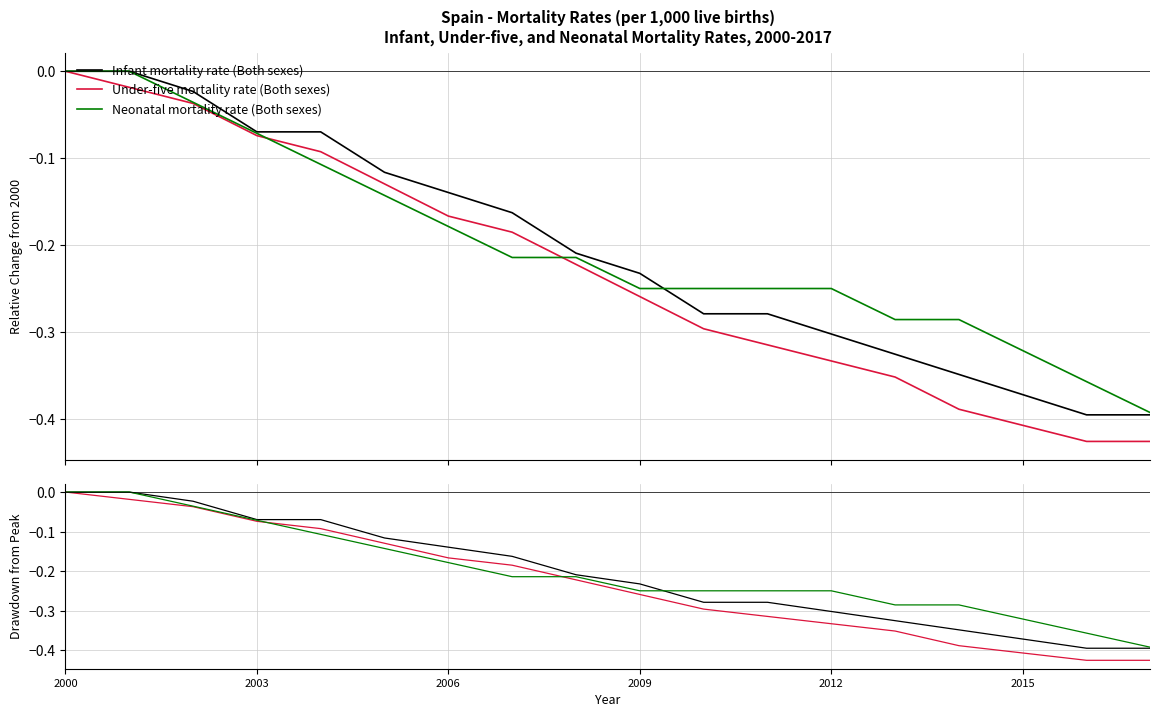

What position from the right is 2006?

12